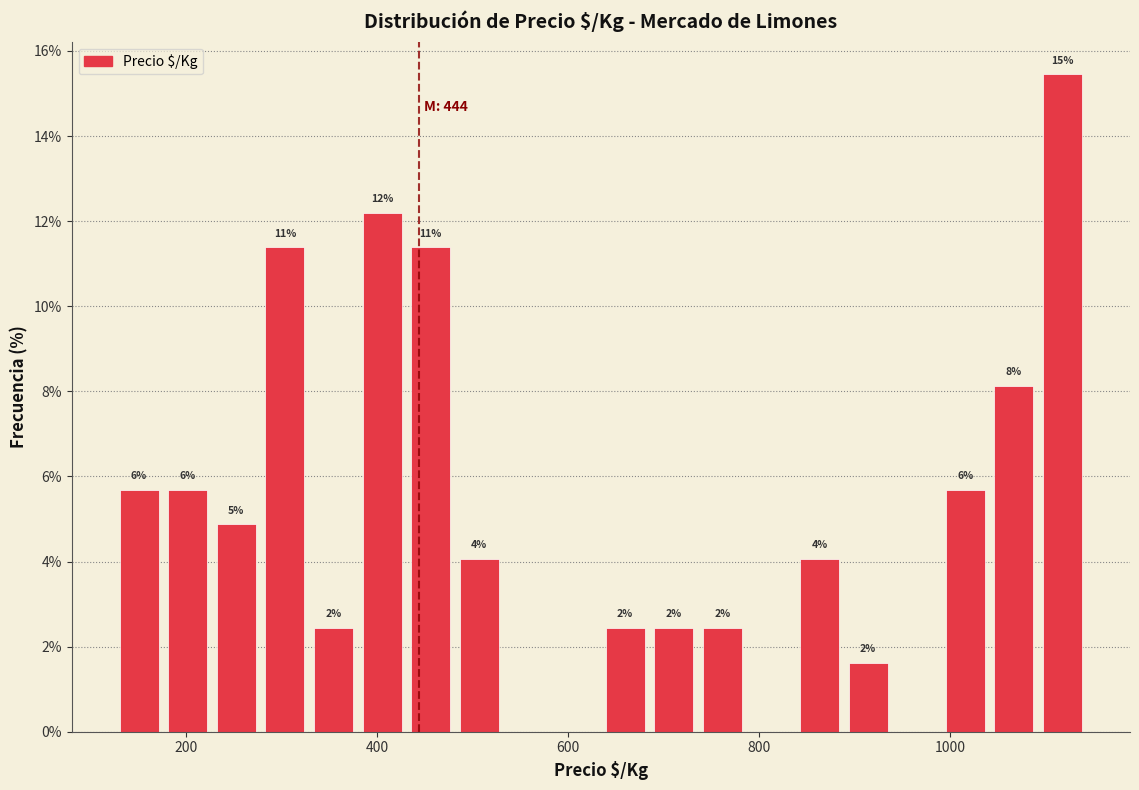

Read against the x-axis, roughly where is the centre of the tallest bar?

1120